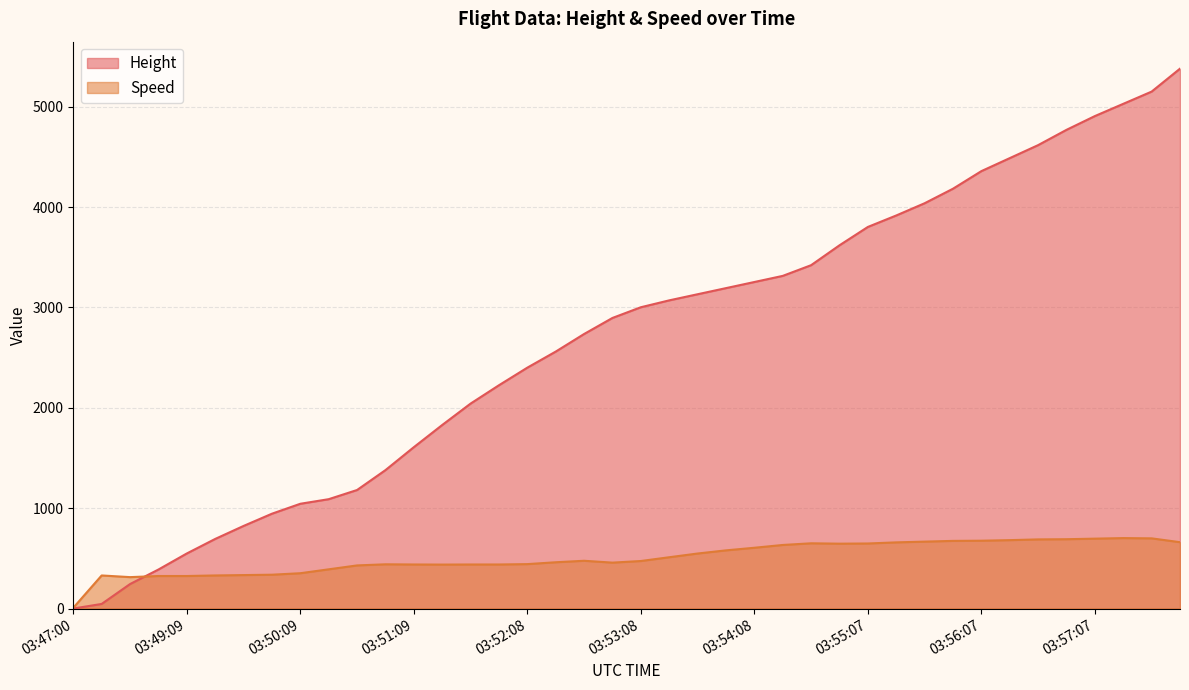

Is it true that Speed equals 506.4 at 03:49:54?

False